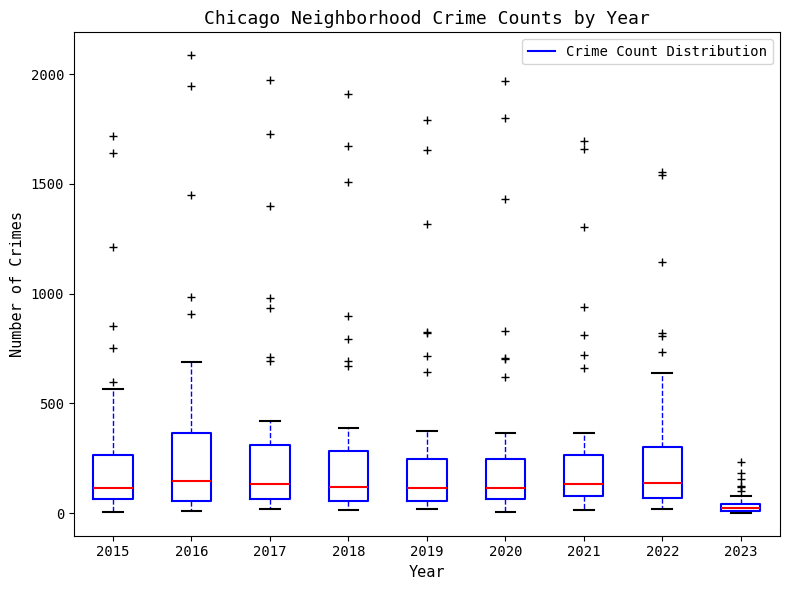

Which box is the tallest, from its lower edge to its upper edge?

2016